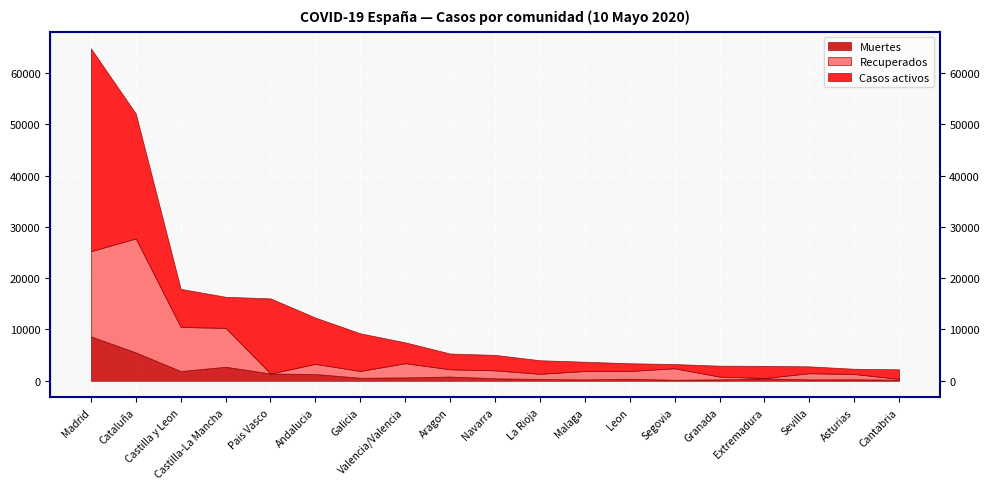

What is the sum of the Casos activos values at Valencia/Valencia and Extremadura?

6435